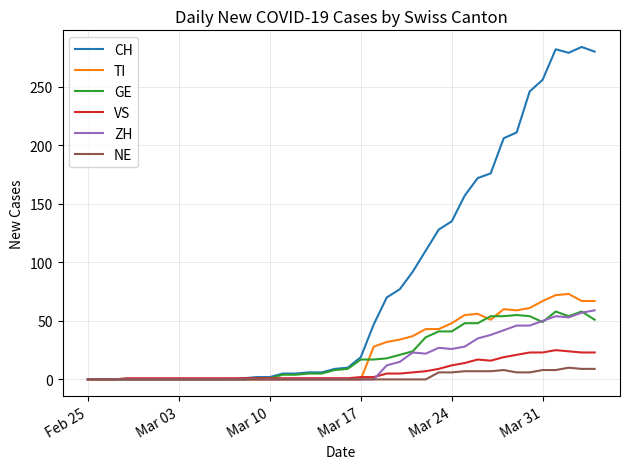

Which series has the largest total across all categories?

CH